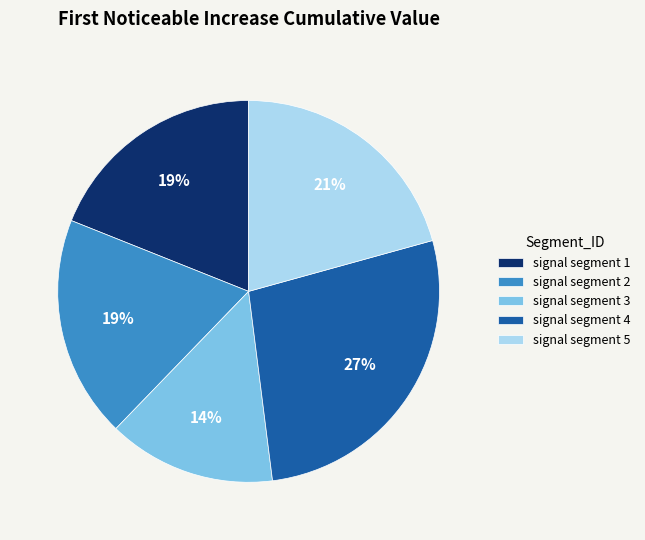

Is signal segment 3 the majority of the pie?

No